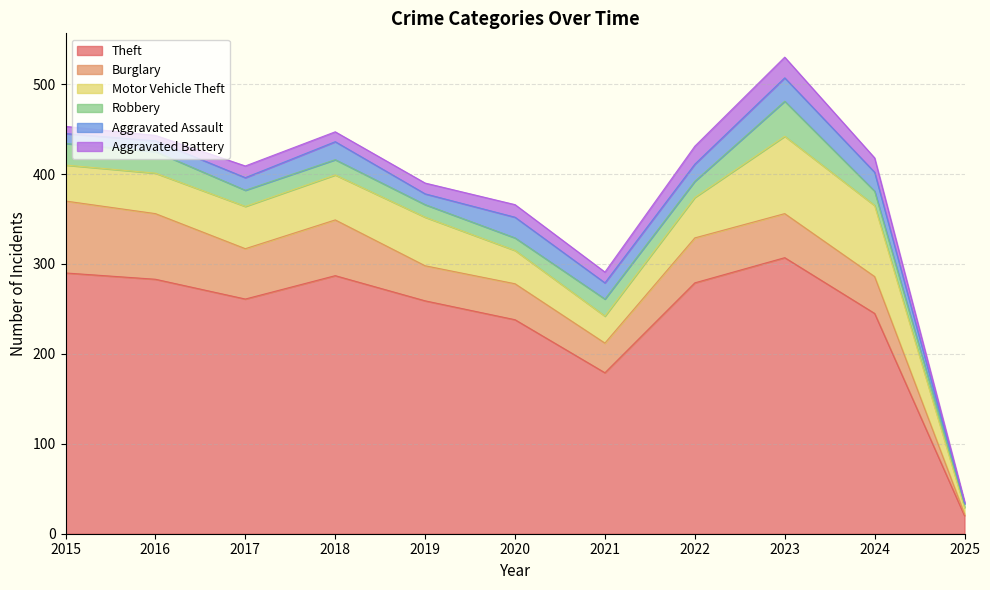

How many values in the Aggravated Battery series exceed 12?

5